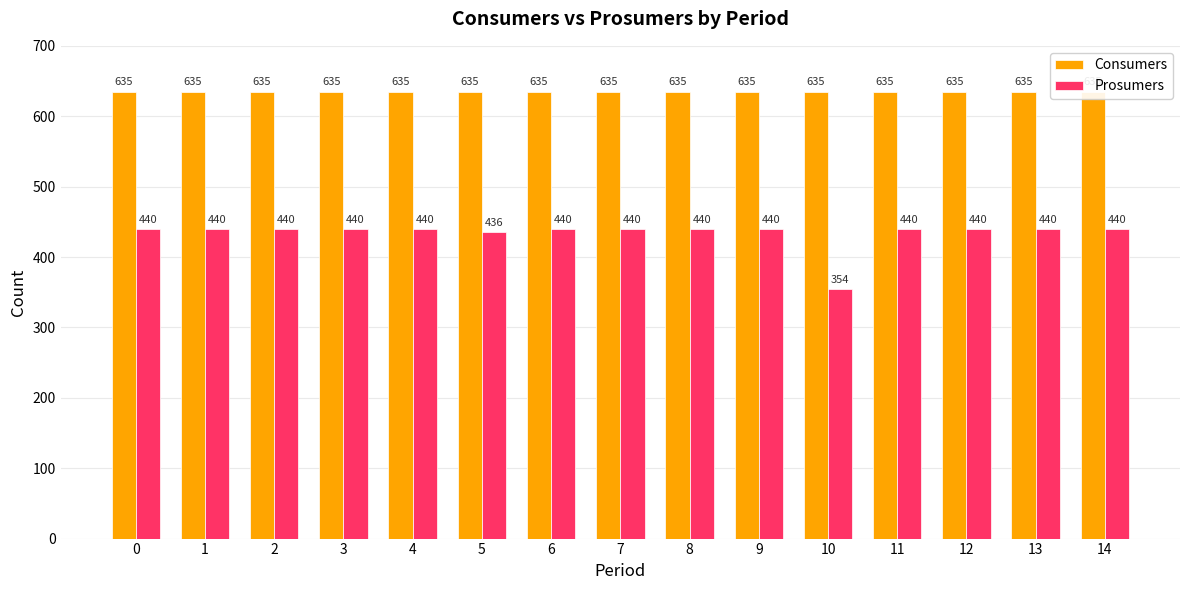

At how many categories does at least one series exceed 597?

15